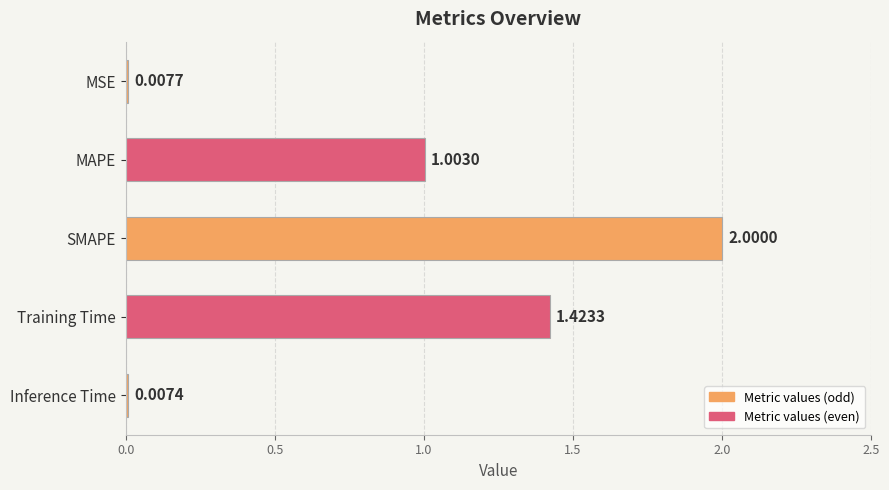

What is the change in value from MSE to MAPE?

+1.0